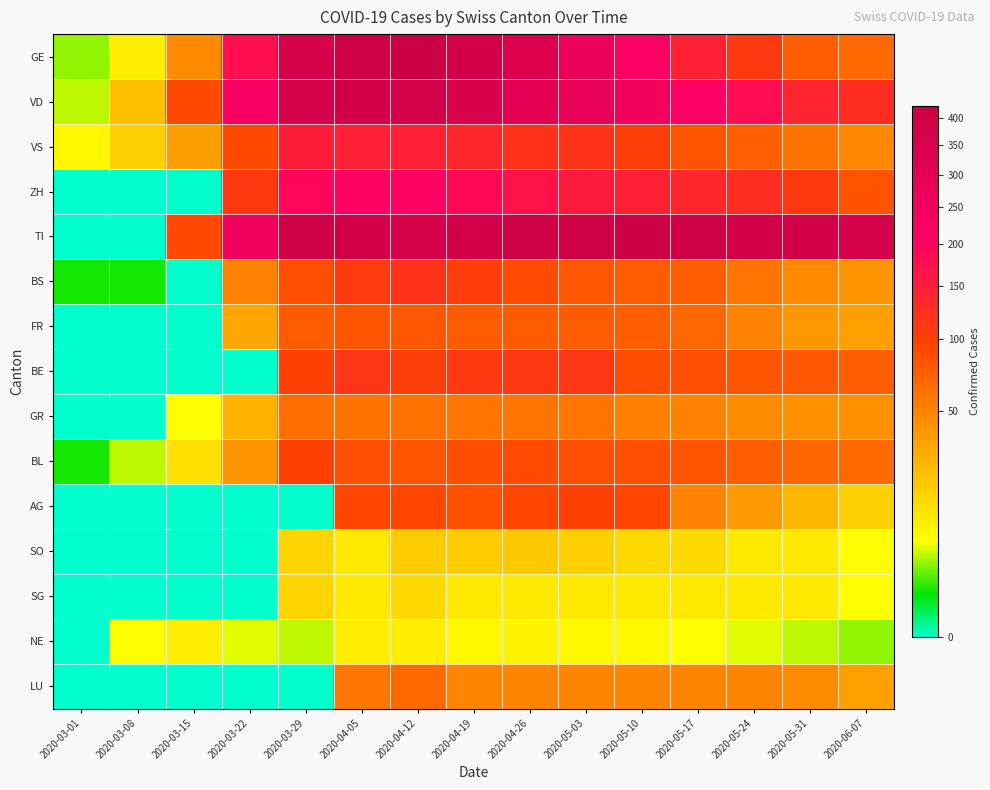

Which label corresponds to the smallest value in the chart?

2020-03-01